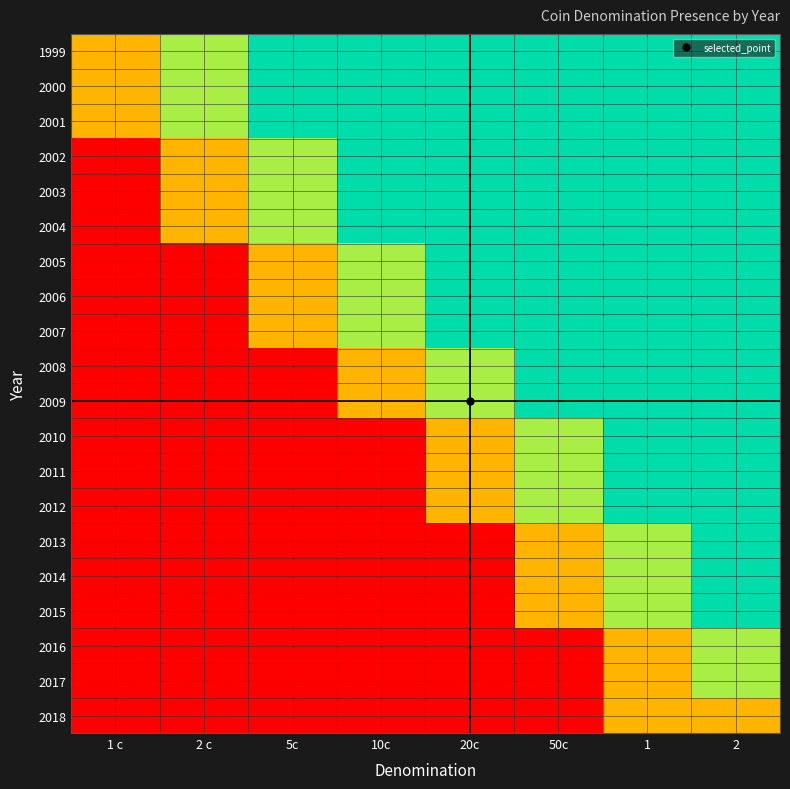

How many distinct data groups are displayed?

20